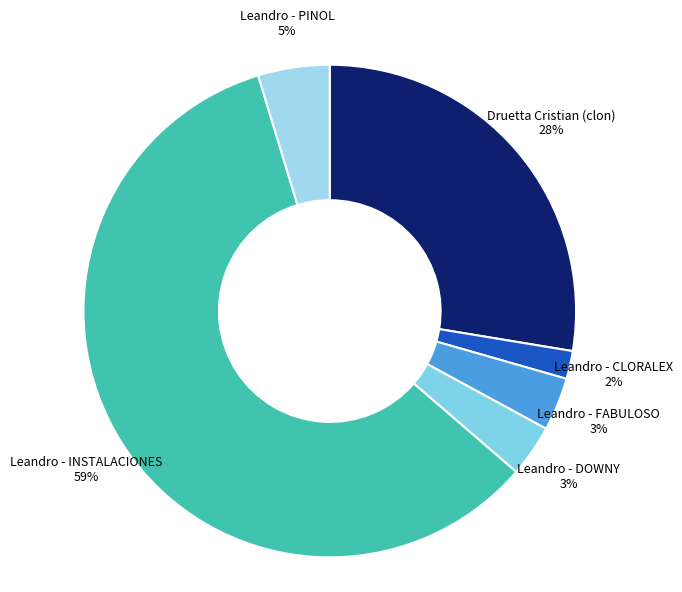

To the nearest percent, what portion does Leandro - FABULOSO represent?

3%